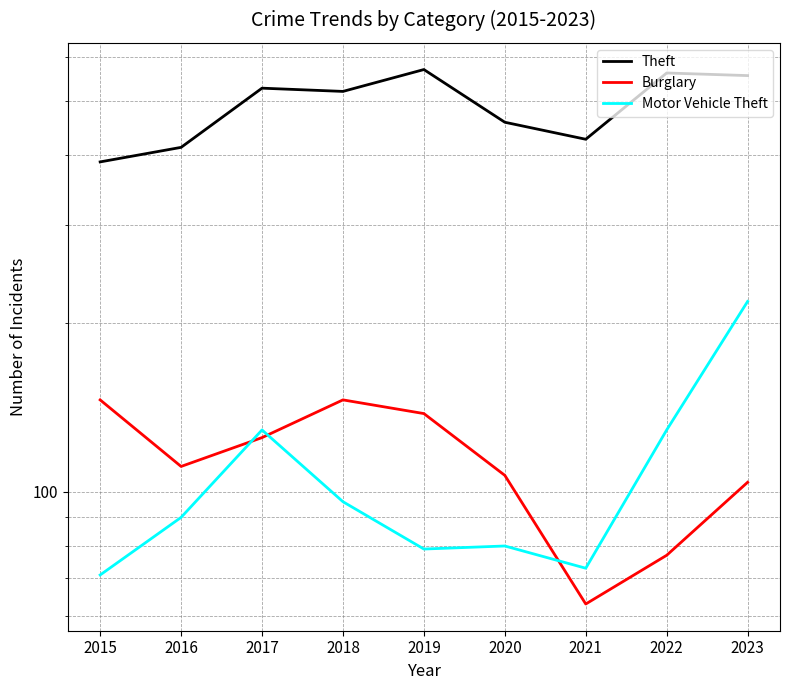

The value of Motor Vehicle Theft at 2015 is 117. True or false?

False